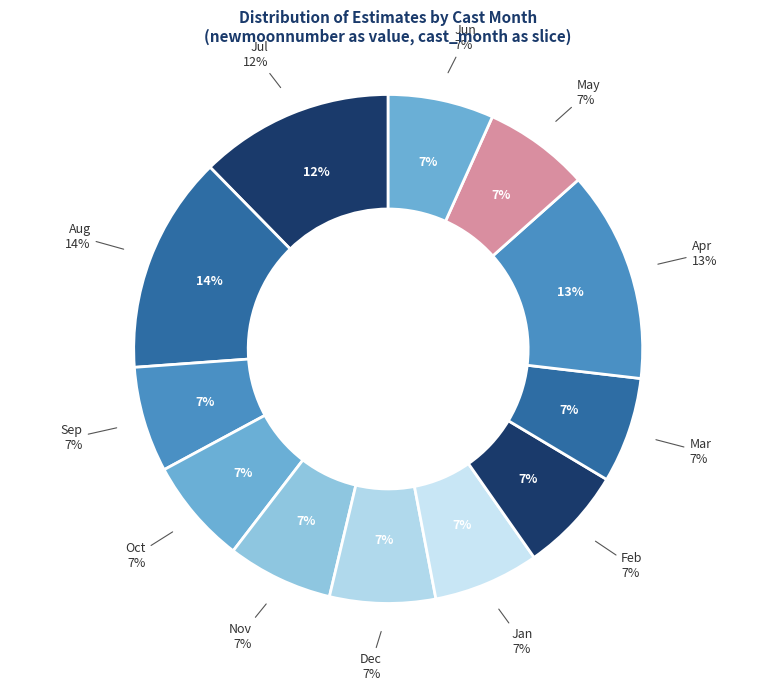

Is there any slice that represents more than half of the pie?

No